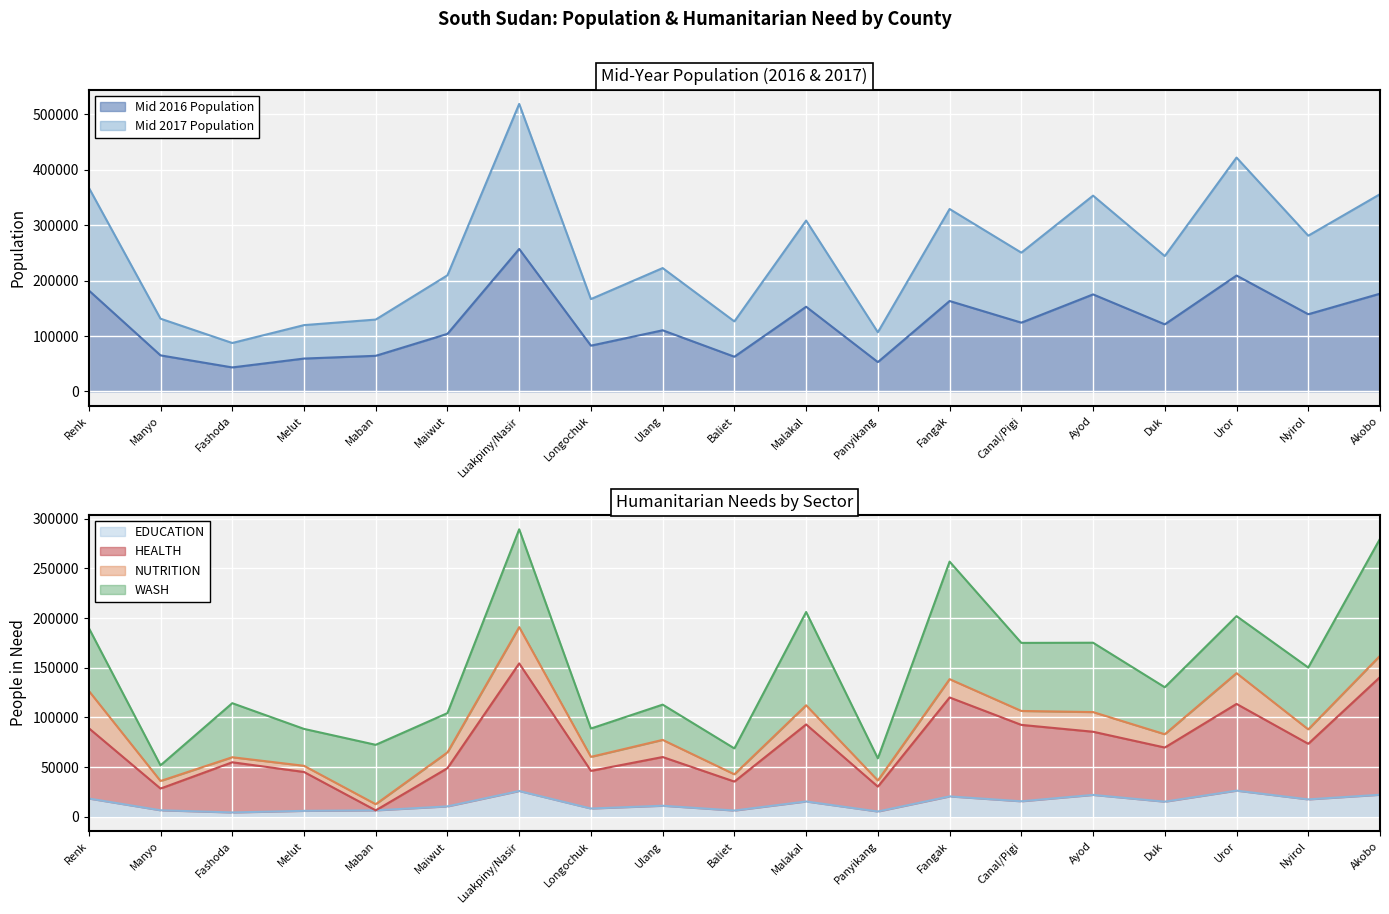

What is the maximum value for Mid 2016 Population?

257177